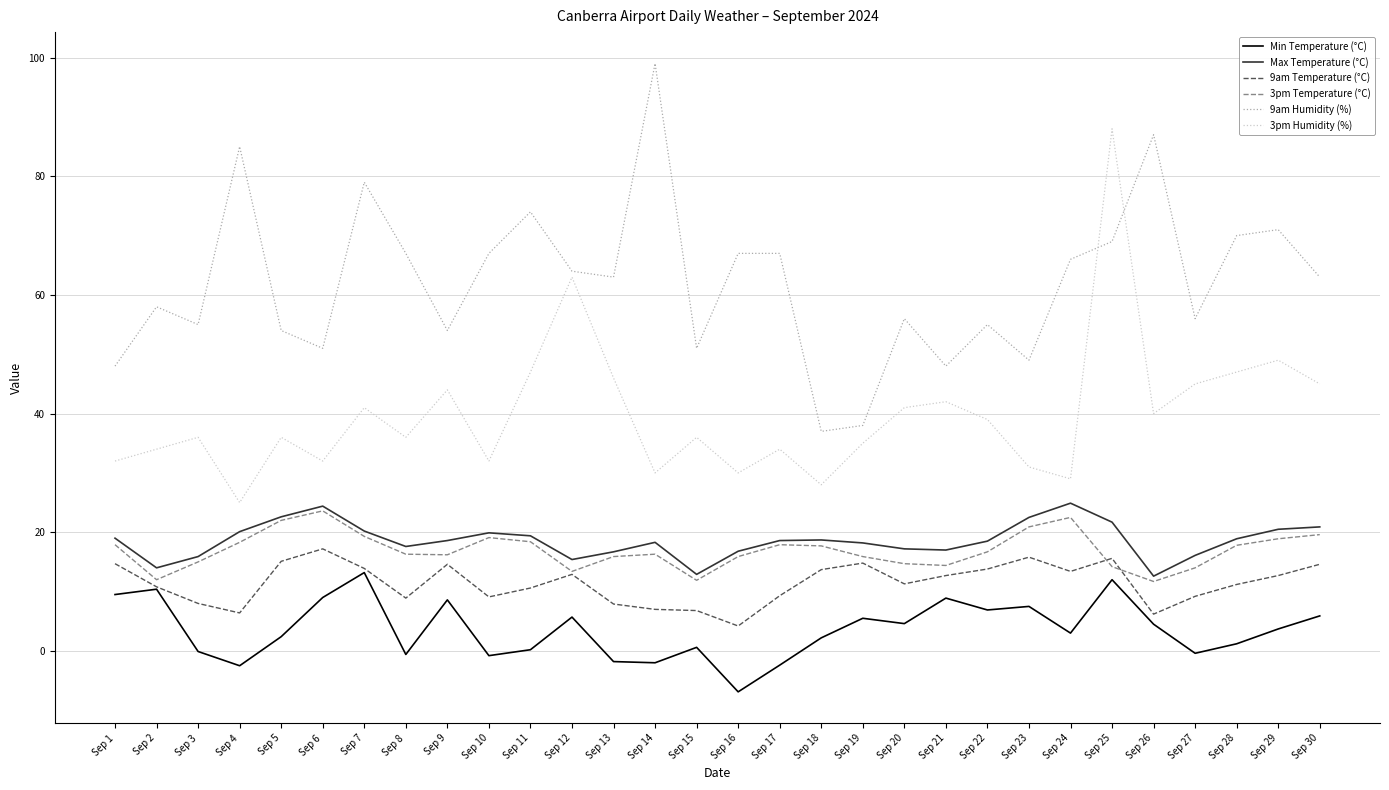

In Min Temperature (°C), how many points are lower than both neighbors (excluding endpoints)?

9